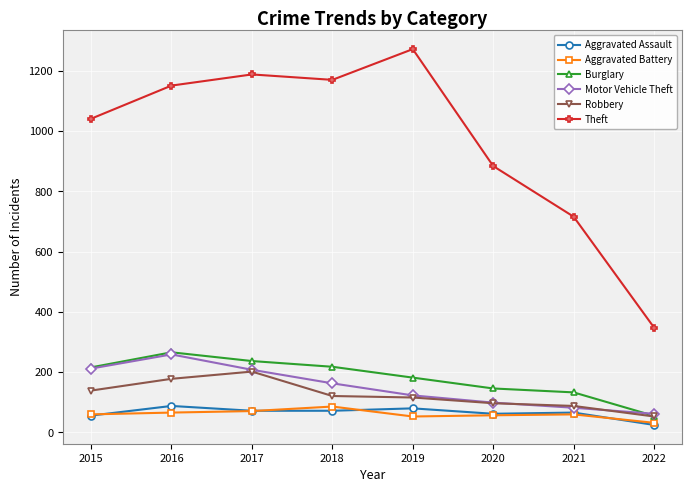

How many lines are shown in the chart?

6